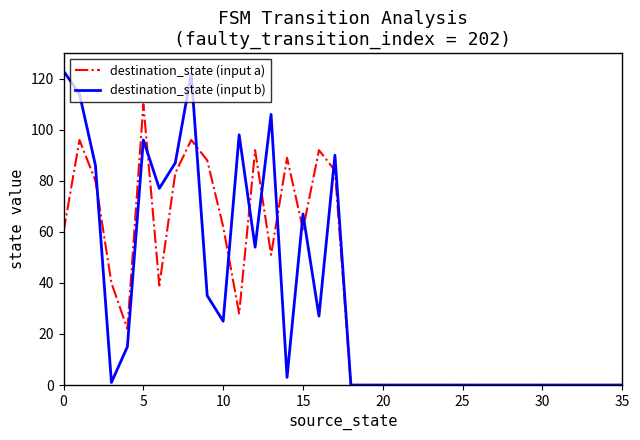

Reading left to right, list all the values displayed in this chart.

destination_state (input a): 60	96	80	40	22	110	39	83	96	88	62	28	92	51	89	61	92	84	0	0	0	0	0	0	0	0	0	0	0	0	0	0	0	0	0	0
destination_state (input b): 123	114	86	1	15	96	77	87	122	35	25	98	54	106	3	67	27	90	0	0	0	0	0	0	0	0	0	0	0	0	0	0	0	0	0	0